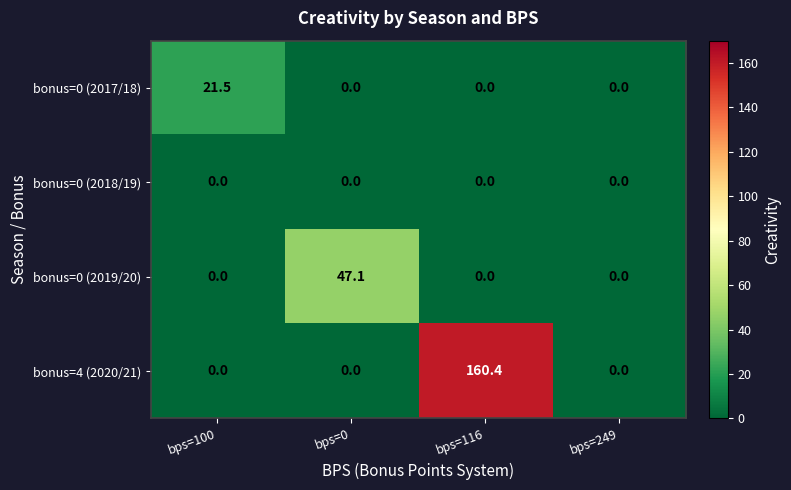

What is the difference between the highest and lowest values at bps=0?

47.1